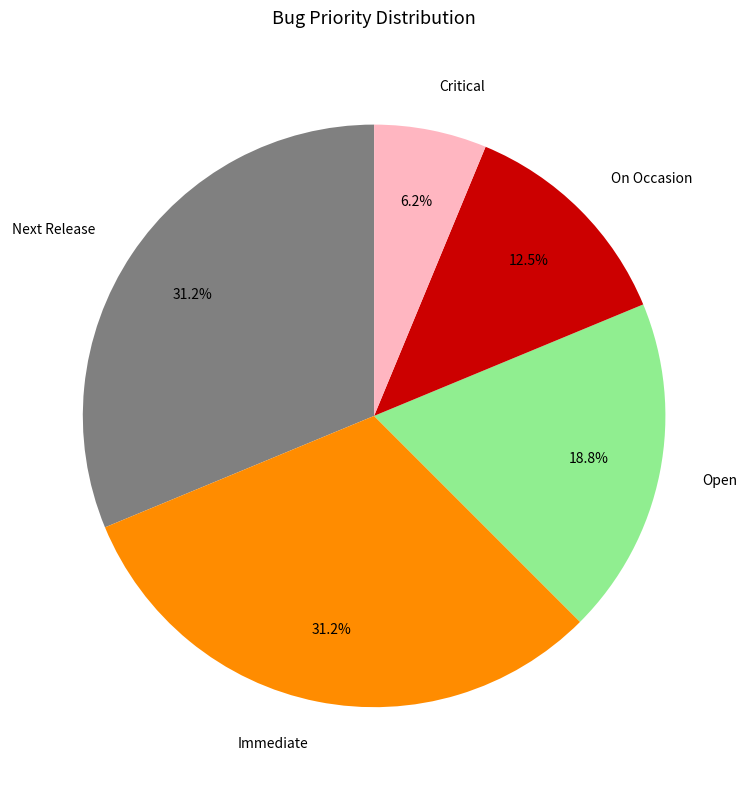

Is the sum of Next Release and On Occasion greater than half?

No